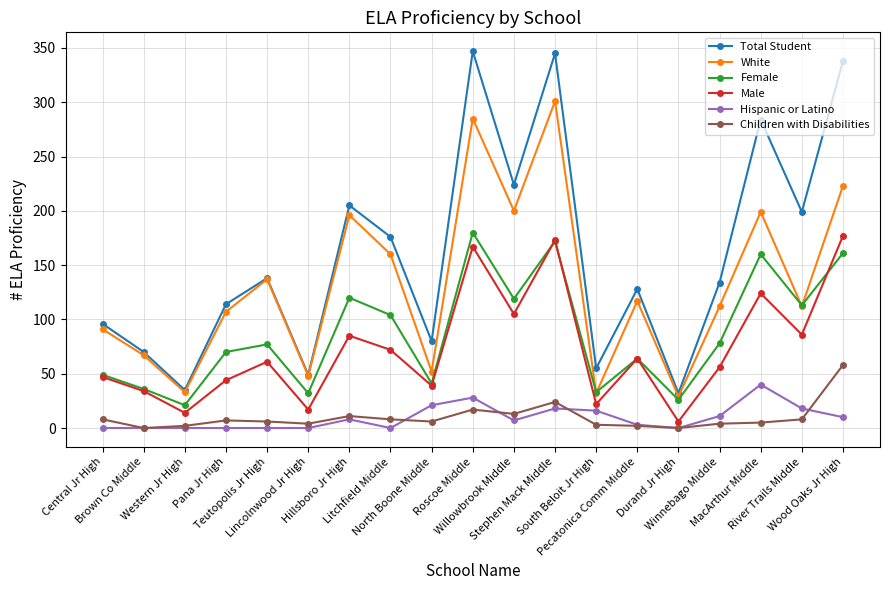

What is the label of the 11th point from the right?

North Boone Middle